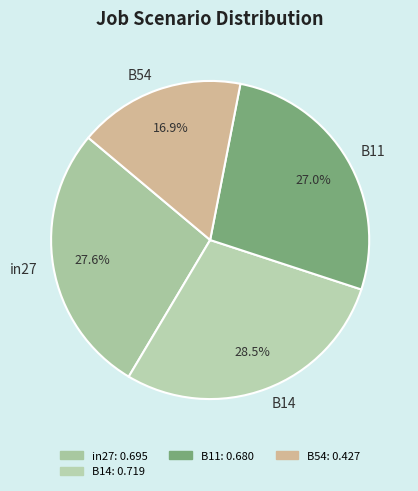

To the nearest percent, what percentage of the pie is B54?

17%